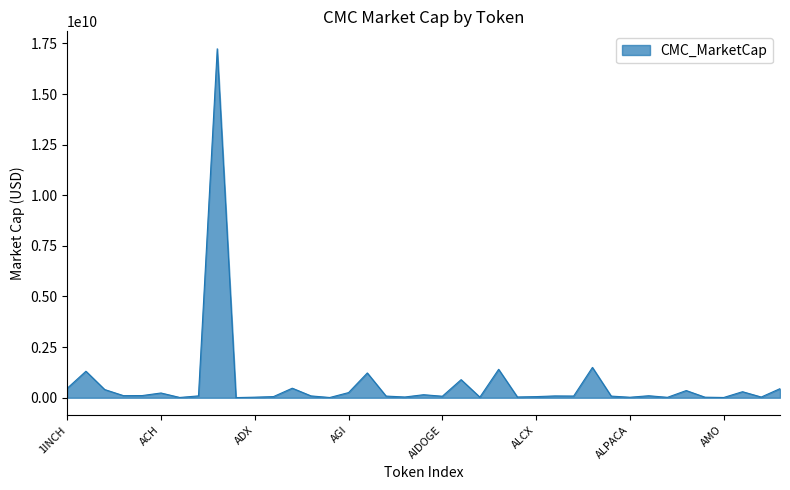

How many lines are shown in the chart?

1